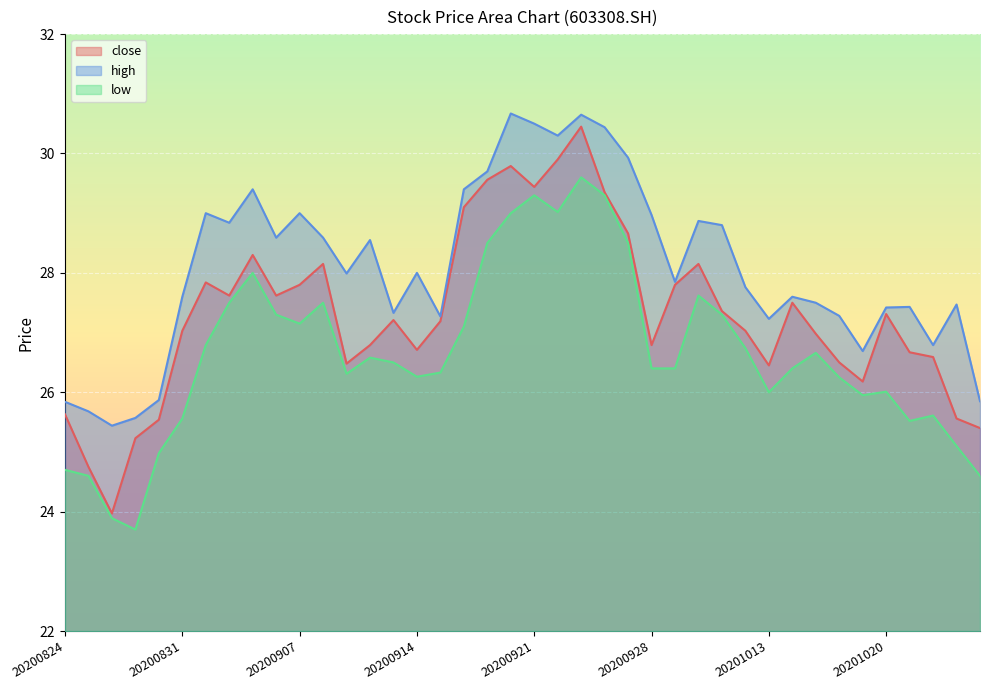

True or false: low and high intersect in this chart.

False